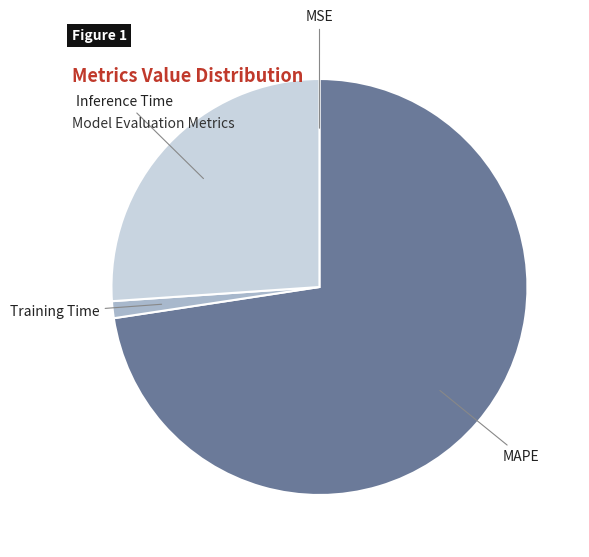

Does any single category account for the majority?

Yes